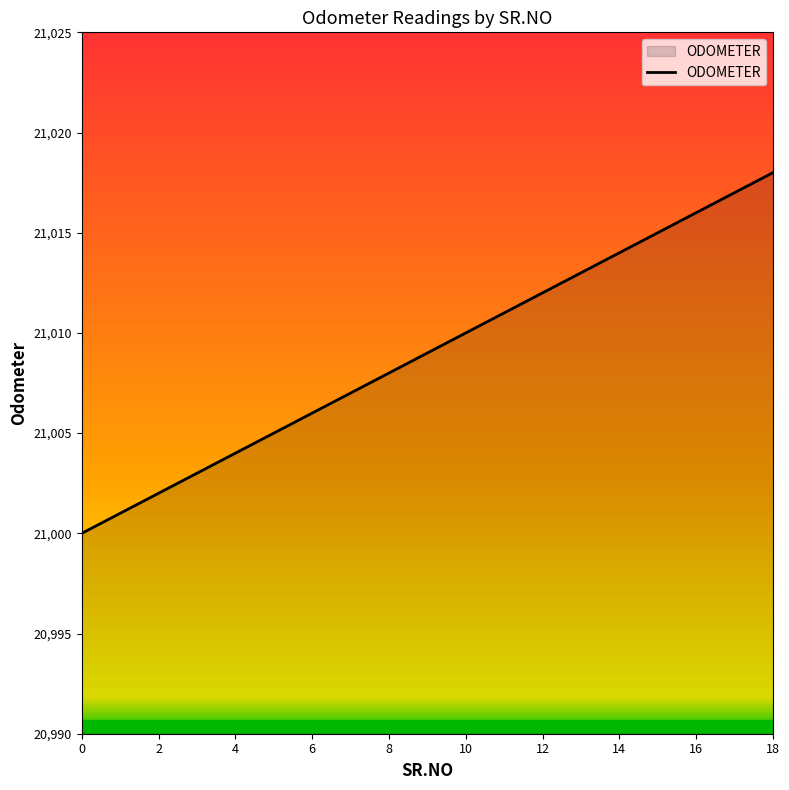

What is the minimum value shown in the chart?

21000